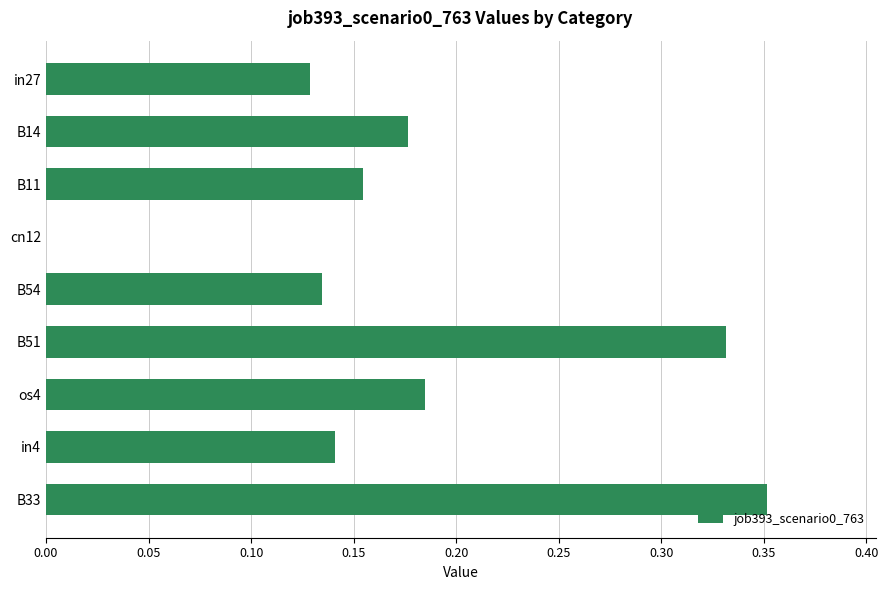

Count the number of data series in this chart.

1